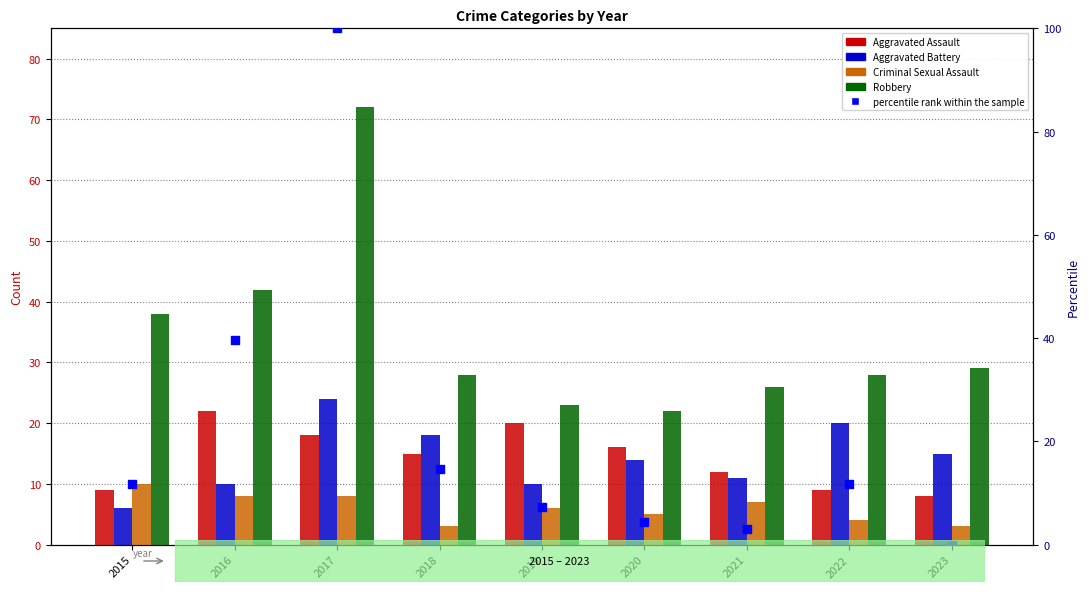

Is the value of Aggravated Assault at 2023 greater than the value of Robbery at 2022?

No